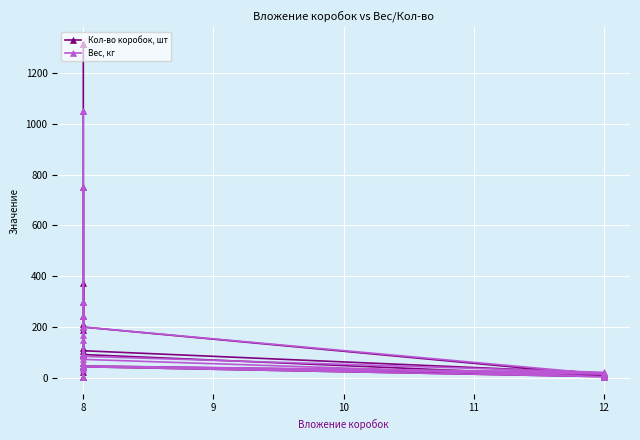

What is the difference between the maximum and minimum values in the Кол-во коробок, шт series?

1309